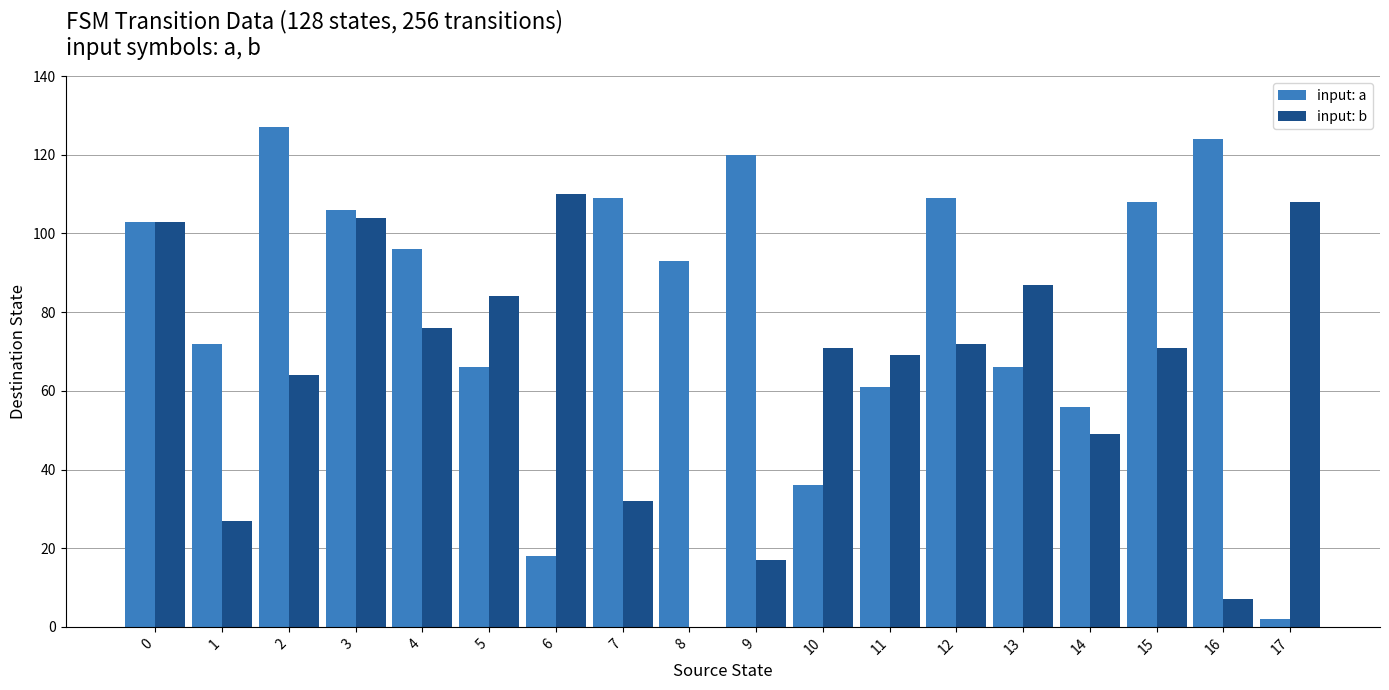

True or false: input: b has a value of 108 at 4.

False